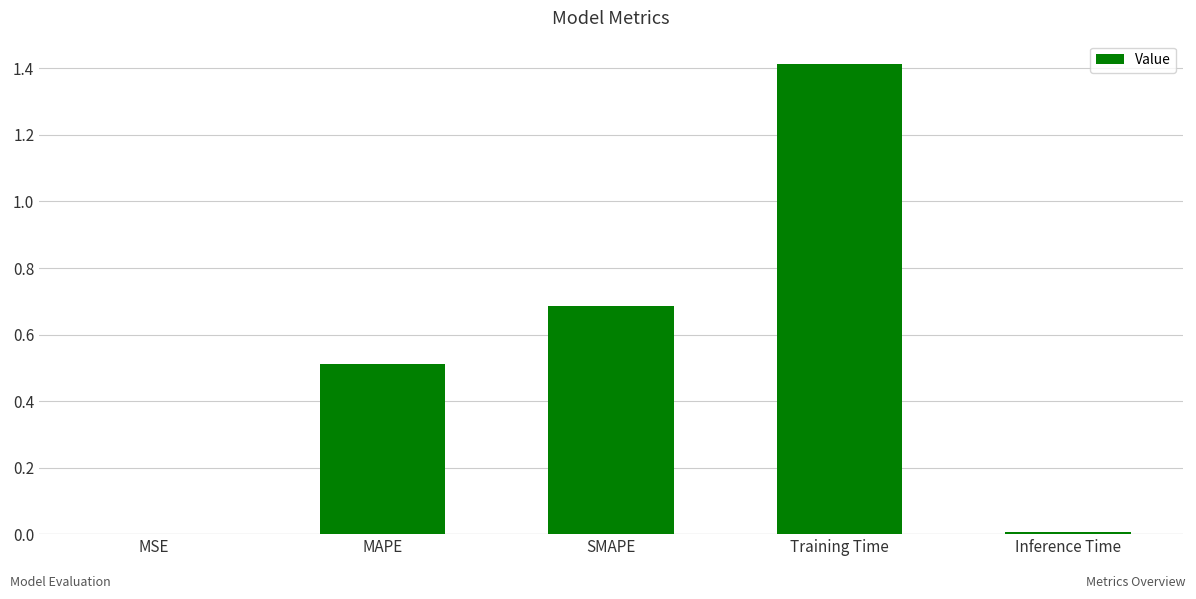

The value at Inference Time is 0.0. True or false?

True